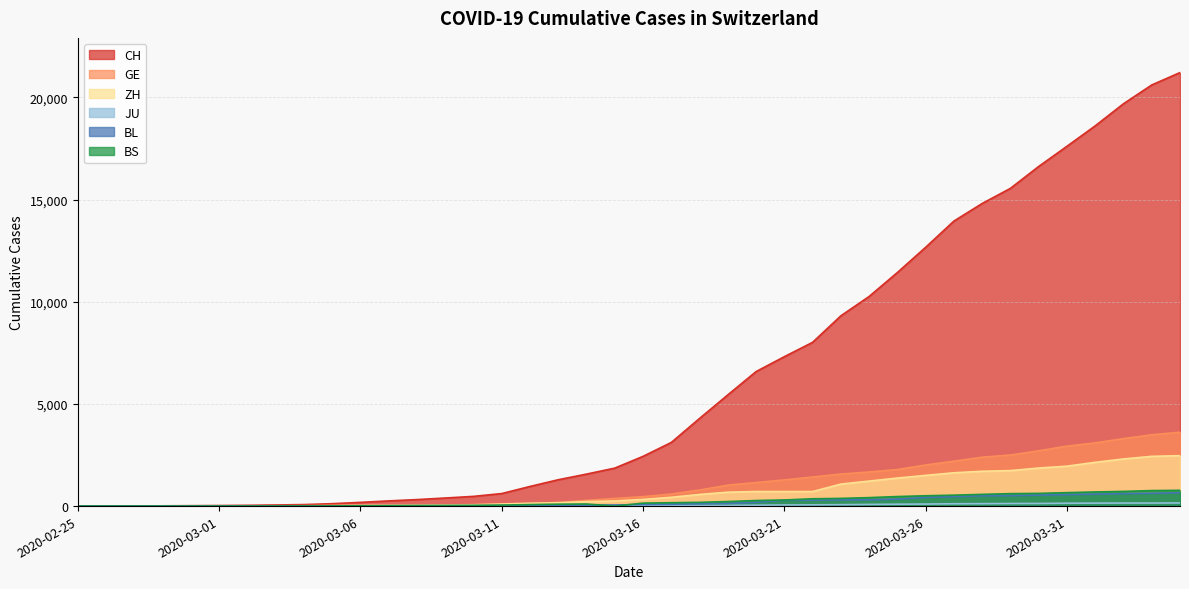

At which label does GE reach its minimum?

2020-02-25